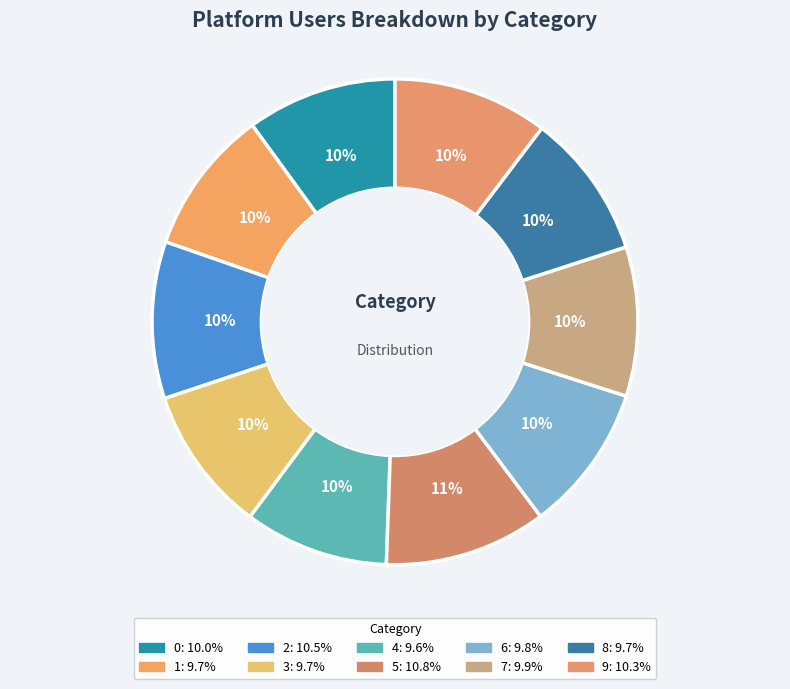

How many segments does this pie chart have?

10